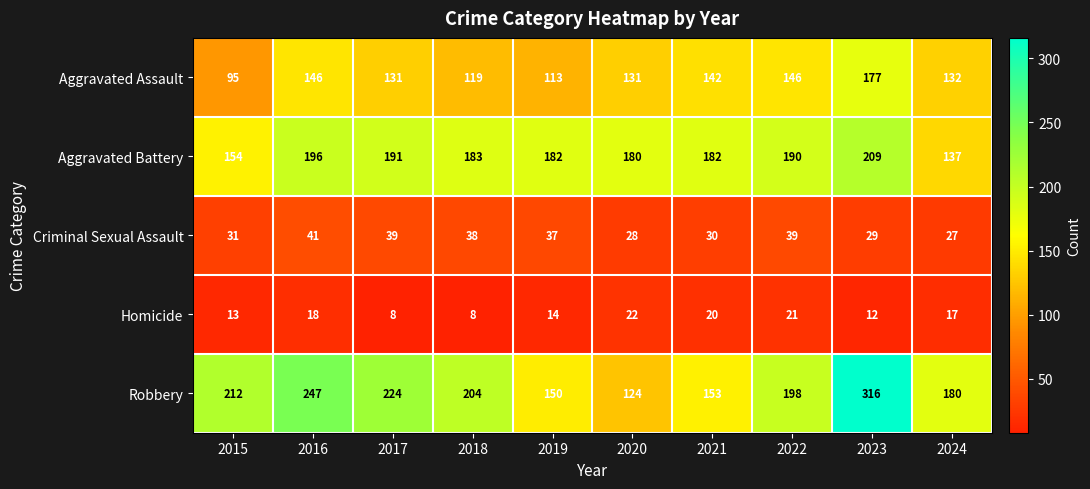

At which label is Aggravated Assault closest to 136?

2024